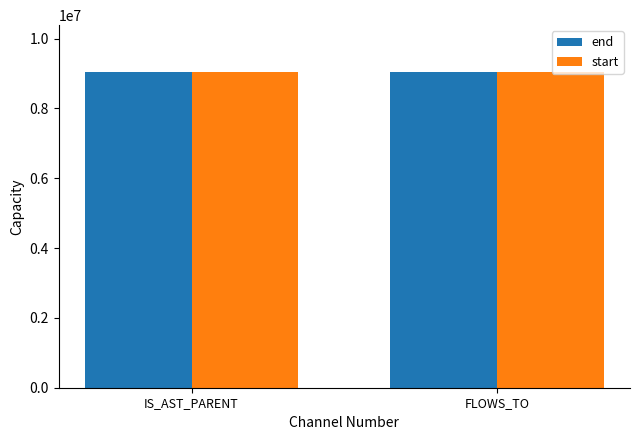

How many values in the start series are below 9031023?

1